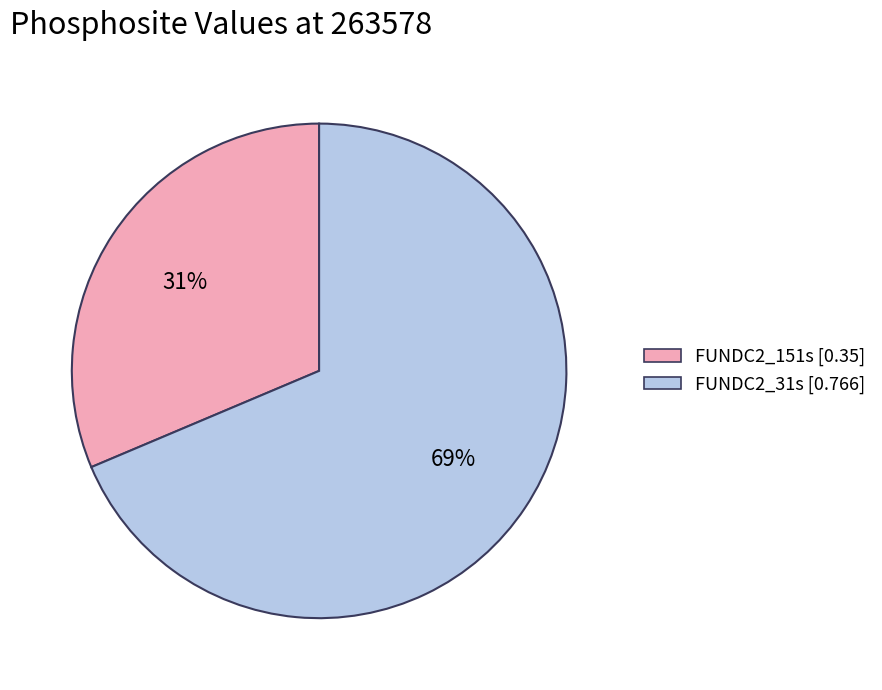

To the nearest percent, what portion does FUNDC2_151s represent?

31%